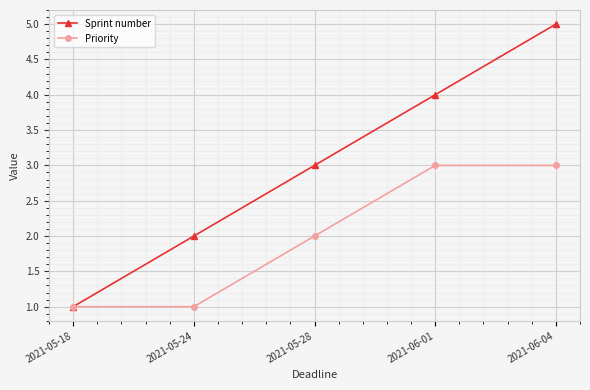

What is the total value across all series at 2021-06-01?

7